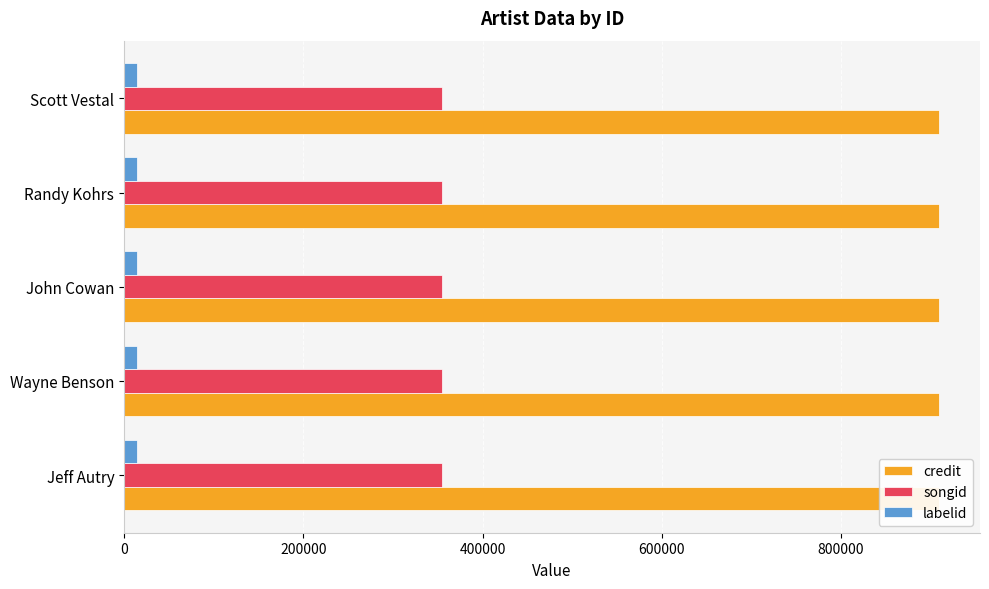

Reading left to right, extract all data points from this chart.

credit: 909727	909727	909727	909727	909727
songid: 355345	355345	355345	355345	355345
labelid: 14571	14571	14571	14571	14571